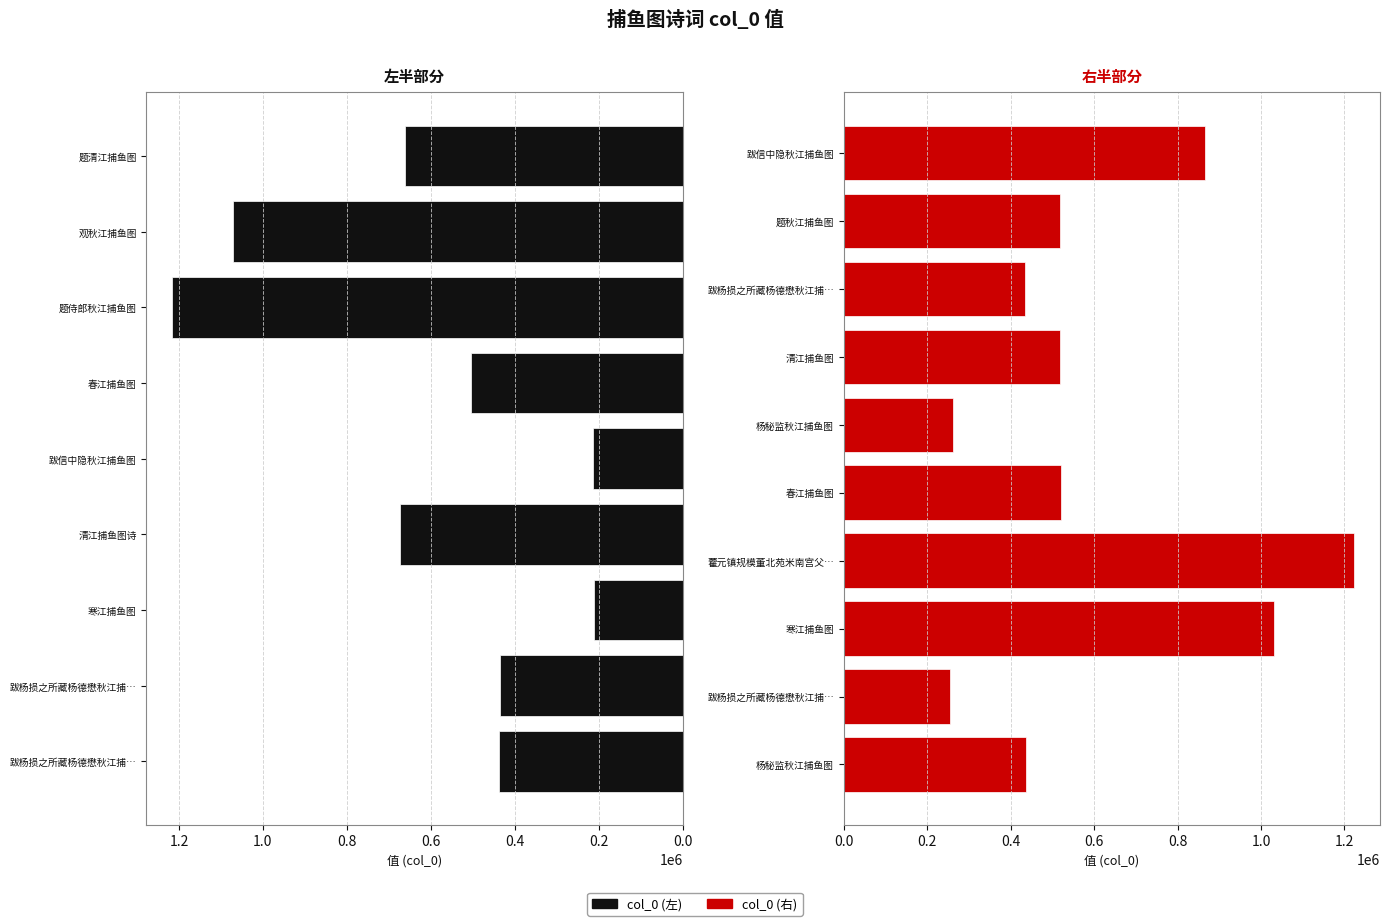

What is the sum of all values?

11486997